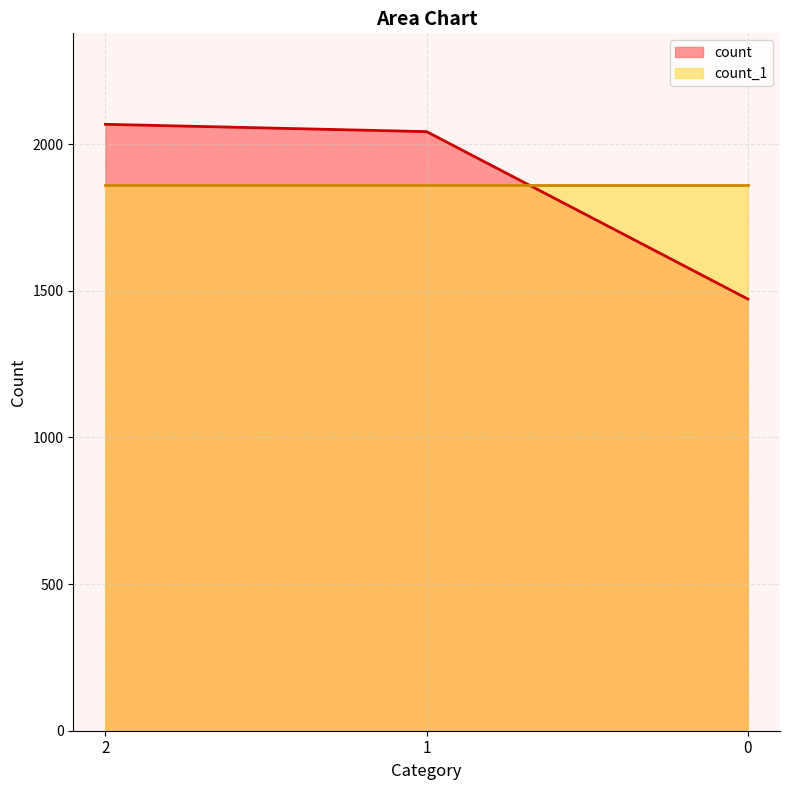

What is the value of the 3rd point from the left?

1472